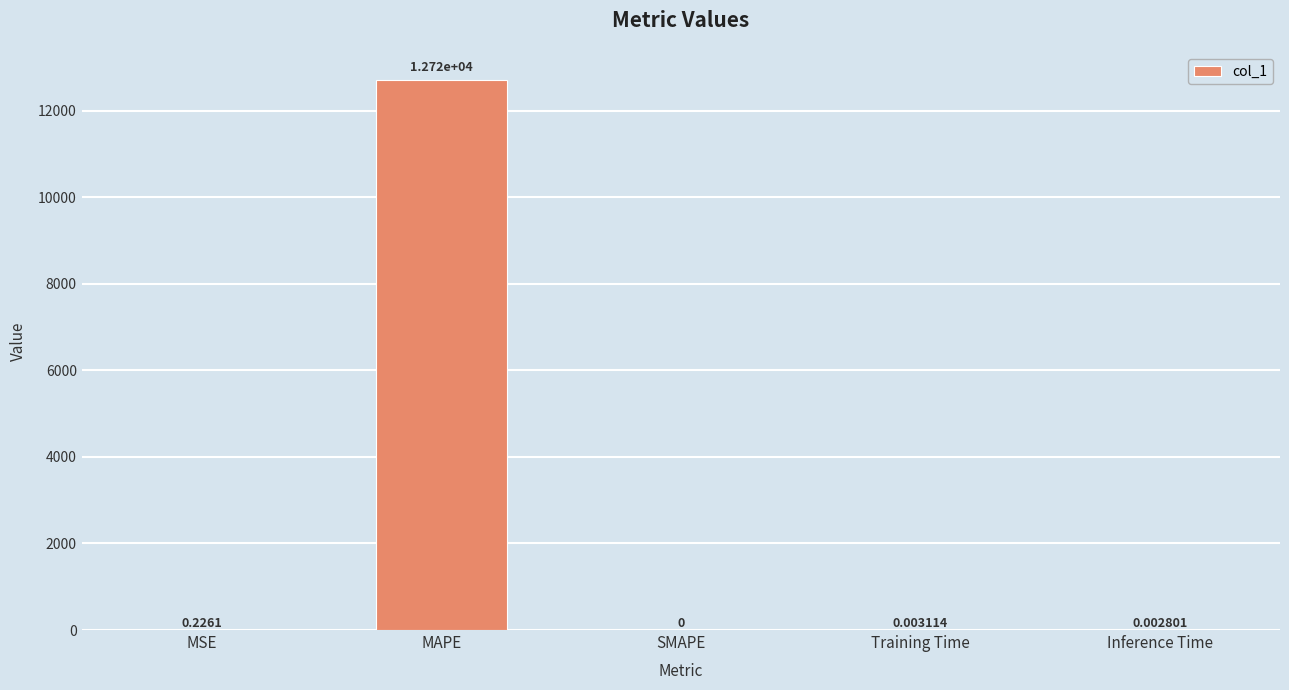

At which category does the chart reach its peak across all series?

MAPE